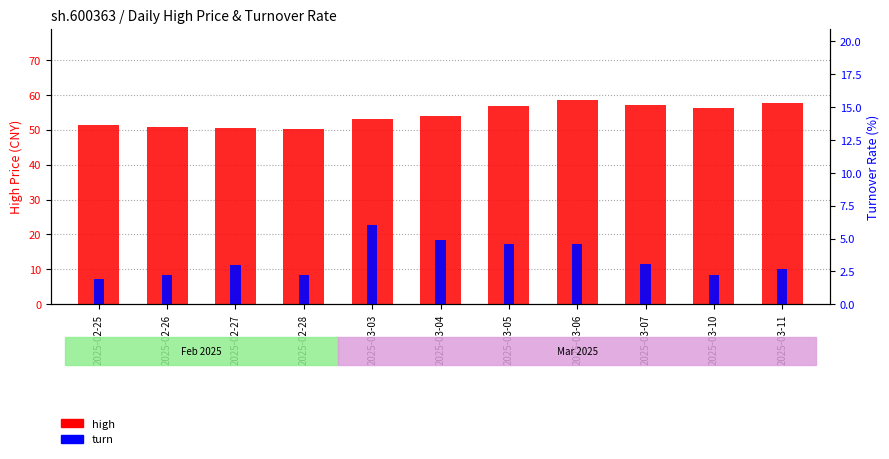

What is the value of the high bar at the 2nd from the left?

50.8